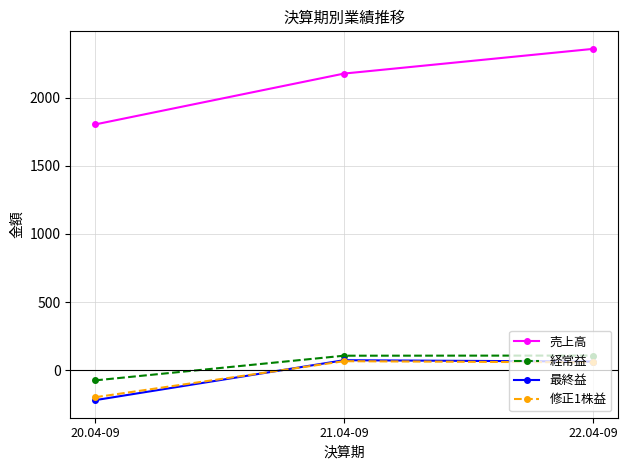

The value of 売上高 at 20.04-09 is 1803.0. True or false?

True